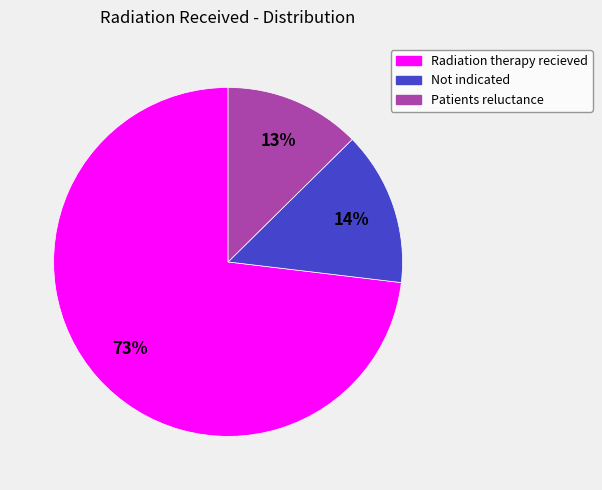

Is there a majority slice in this chart?

Yes